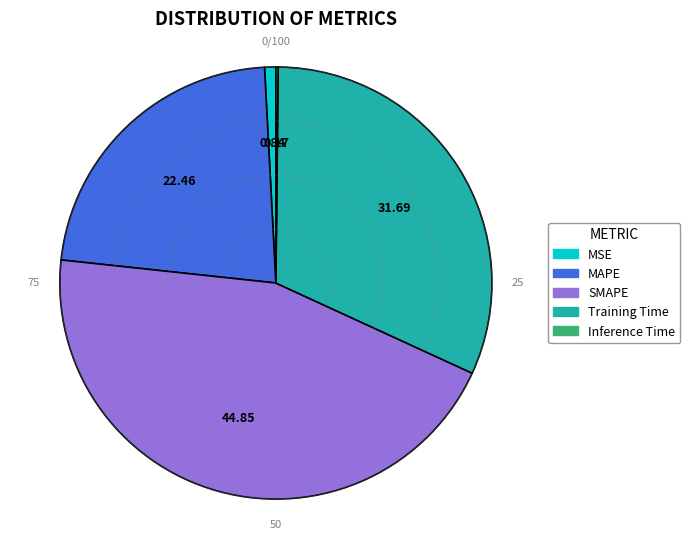

Is there any slice that represents more than half of the pie?

No